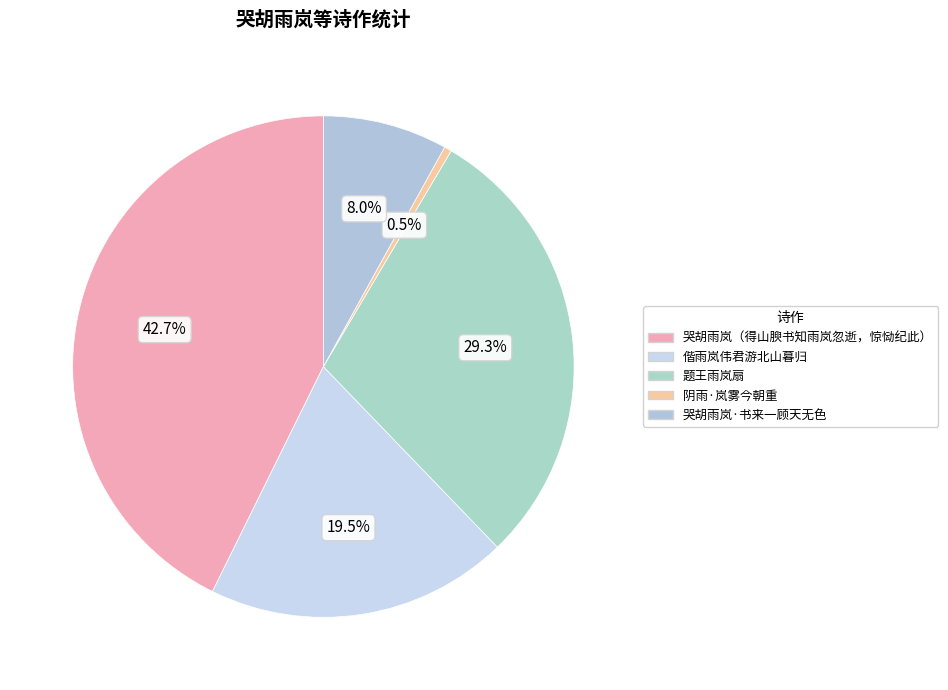

How much of the chart is everything except 偕雨岚伟君游北山暮归?

80.5%